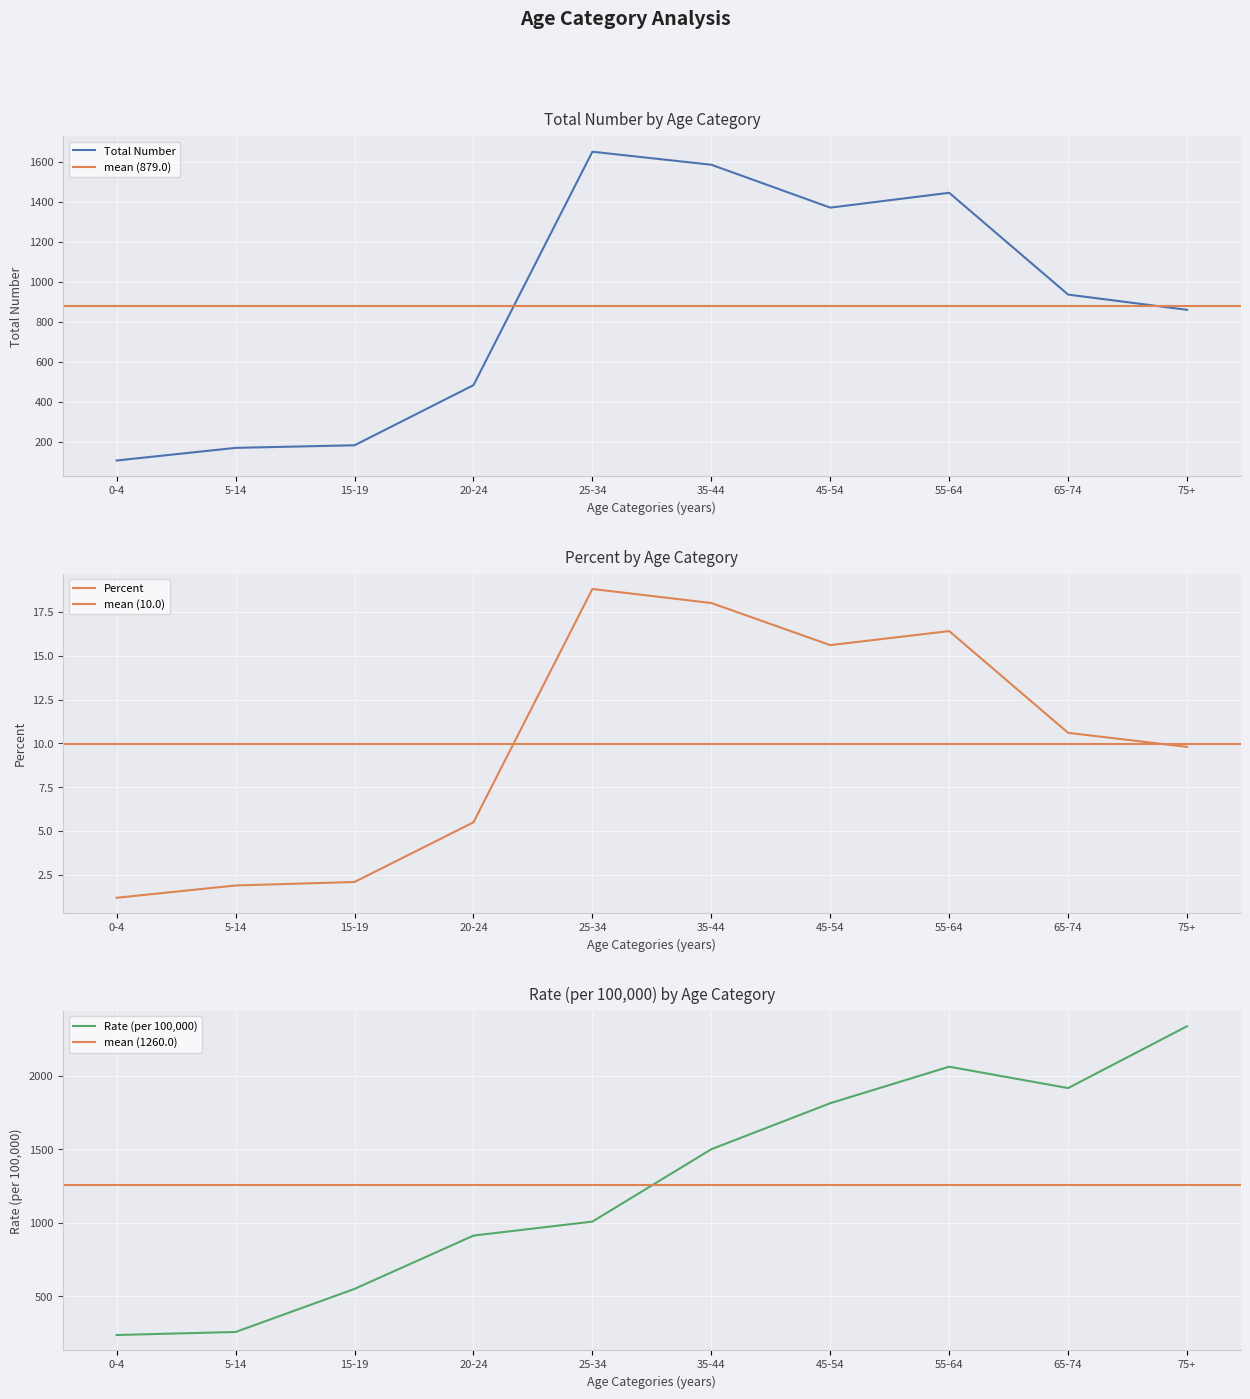

How many data points in Rate (per 100,000) are above 1500?

5